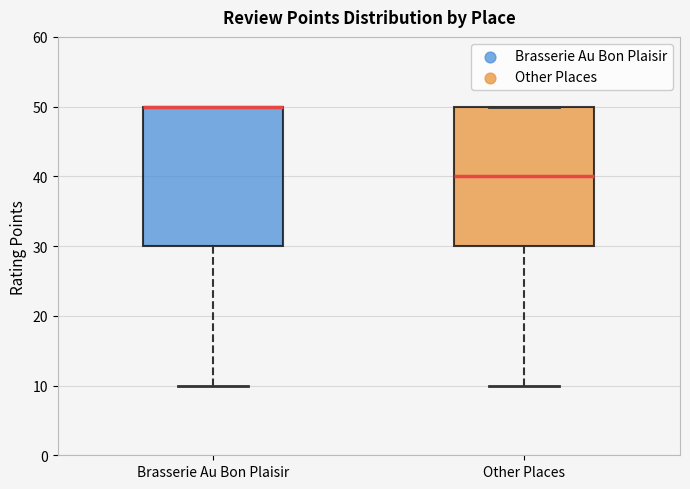

Reading left to right, transcribe this box plot: for each box, give where its median line is, the range the box spans, and where its two whiskers end, as read against the y-axis. The values are not printed on the chart, so give them approximately, as read against the axis.

Brasserie Au Bon Plaisir: median 50 (drawn on the box's upper edge), box 30 to 50, whiskers 10 to 50
Other Places: median 40, box 30 to 50, whiskers 10 to 50